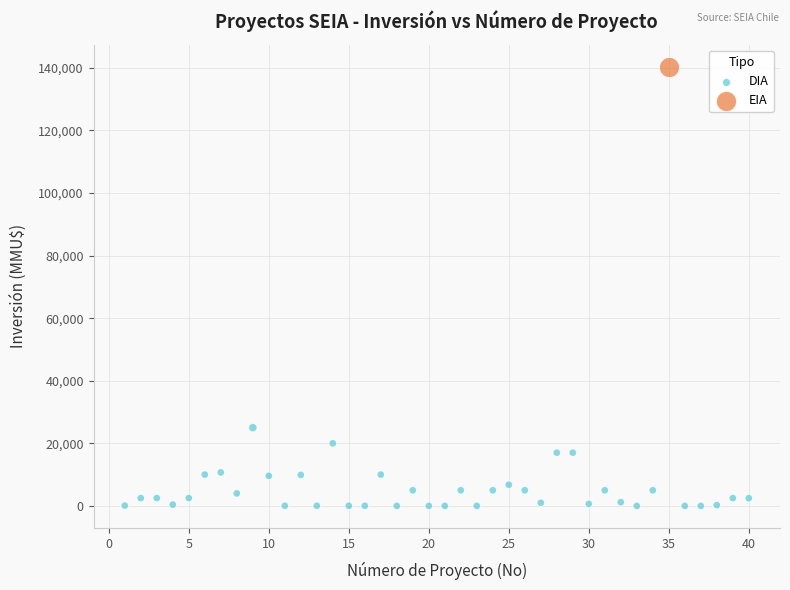

What are all the series names shown in the legend?

DIA, EIA